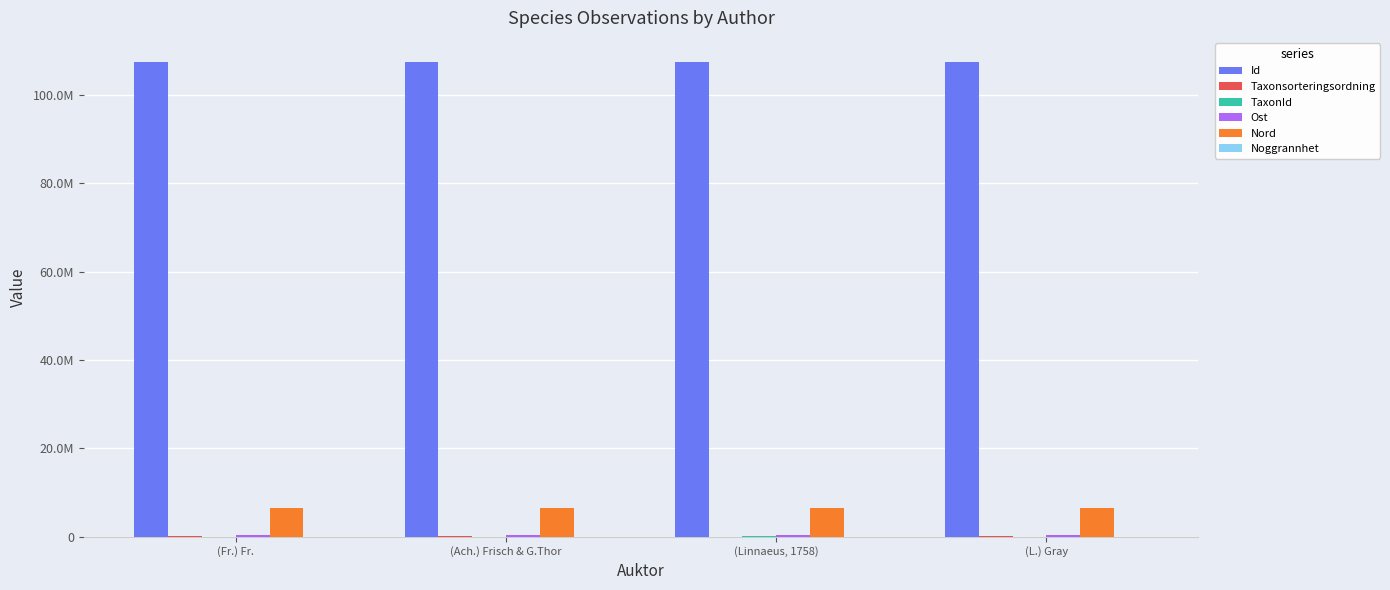

Reading left to right, transcribe all the data shown in this chart.

Id: 107469675	107469681	107469676	107469682
Taxonsorteringsordning: 89170	73631	56395	94838
TaxonId: 3215	6426	100109	2569
Ost: 453159	453159	453159	453159
Nord: 6562668	6562668	6562668	6562668
Noggrannhet: 100	100	100	100